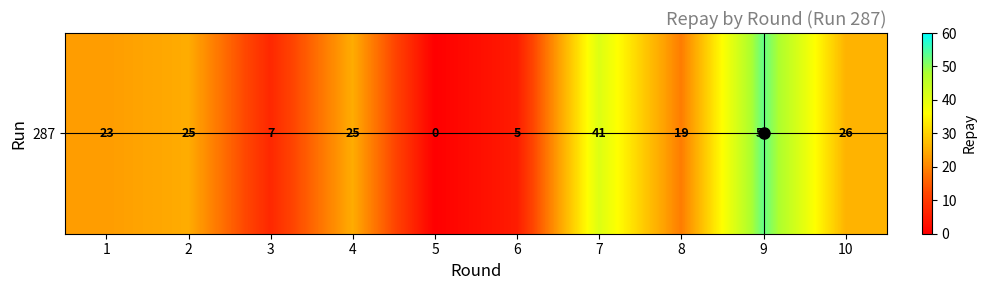

How many series are shown in this chart?

1